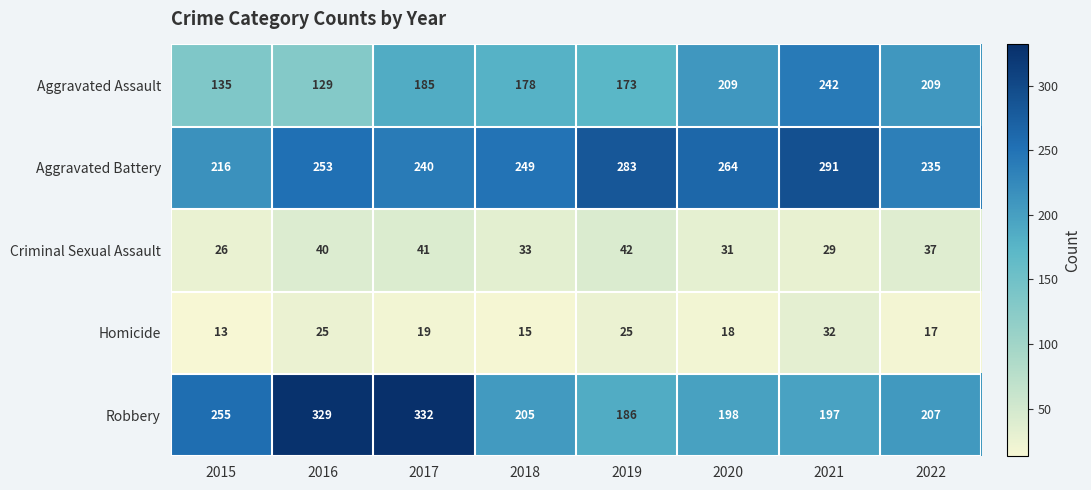

Which category has the highest value in the Criminal Sexual Assault series?

2019